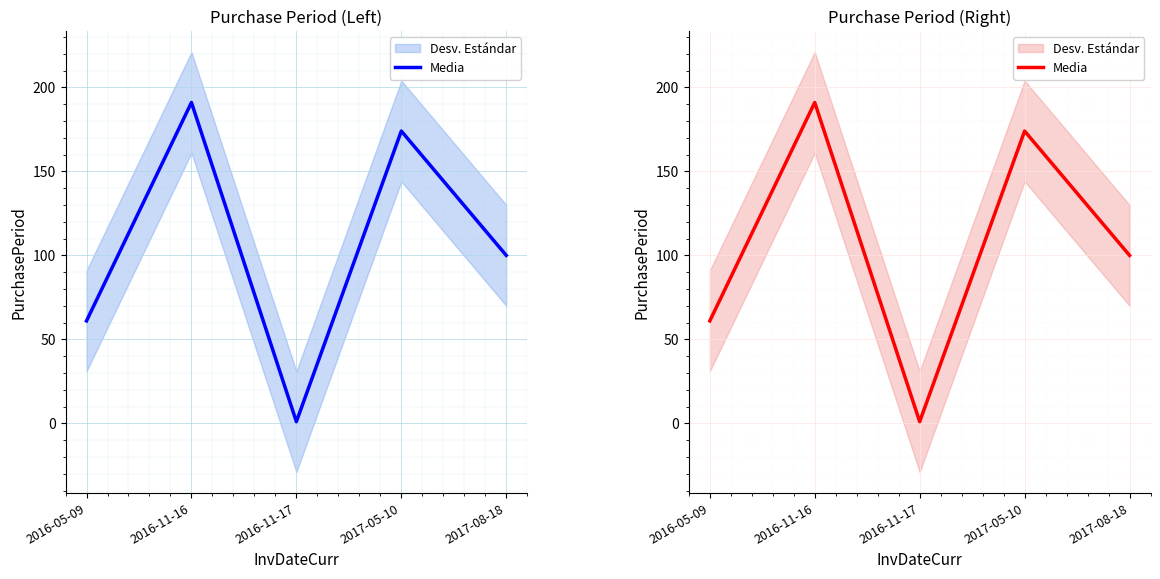

What value does the data have at 2016-11-16?

191